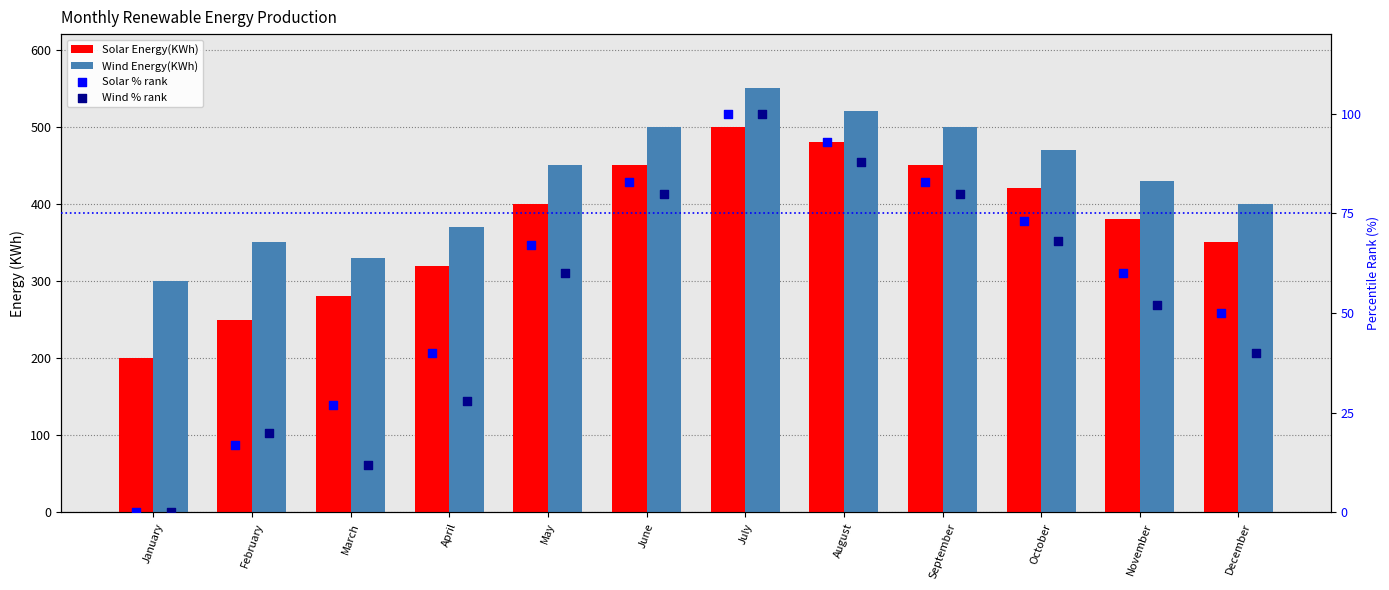

Which series has the largest Y range (max minus min)?

Solar Energy(KWh)